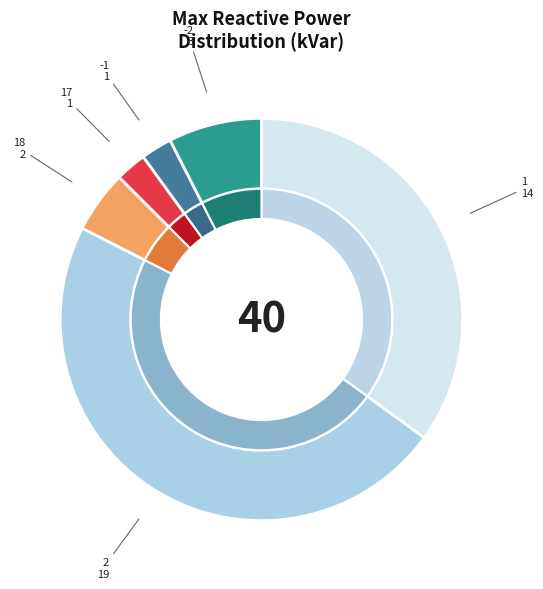

Does any single category account for the majority?

Yes